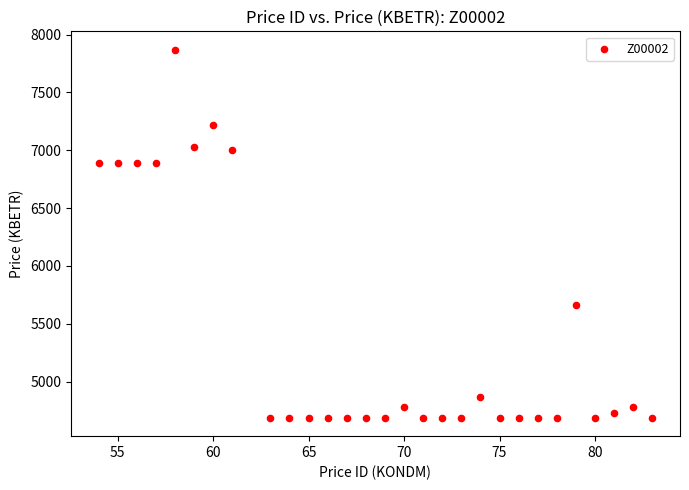

What is the range of X values (max minus min)?

29.0